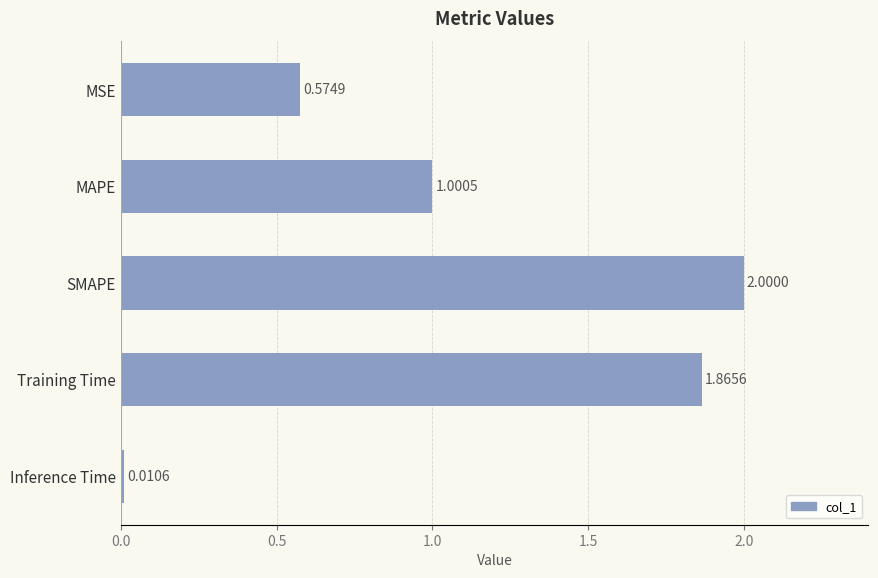

Where is the data nearest to the value 1?

MAPE